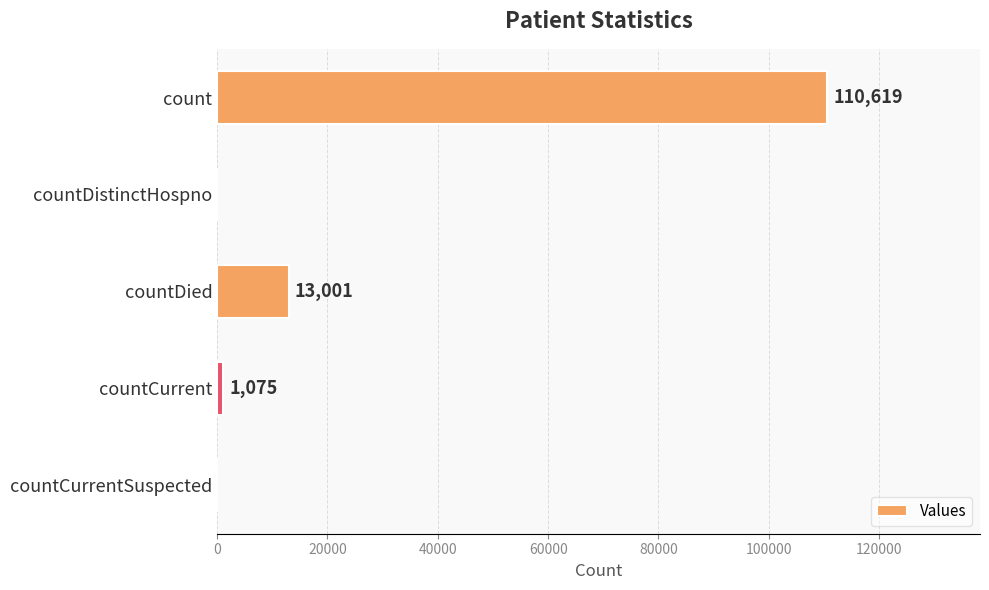

How many distinct data groups are displayed?

1